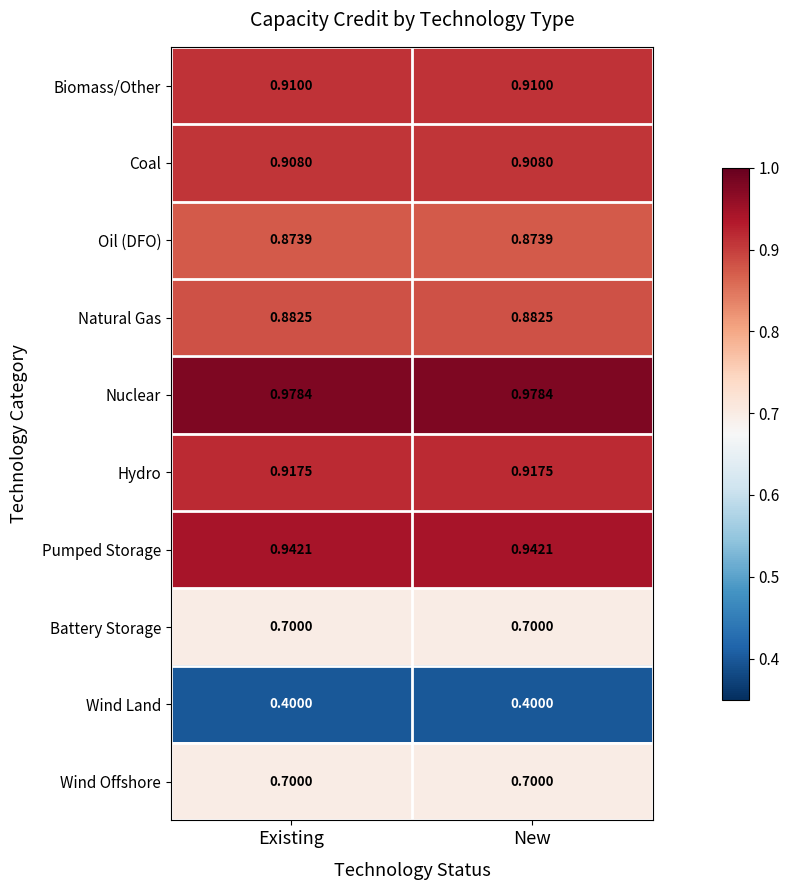

Which series has the largest total across all categories?

Nuclear